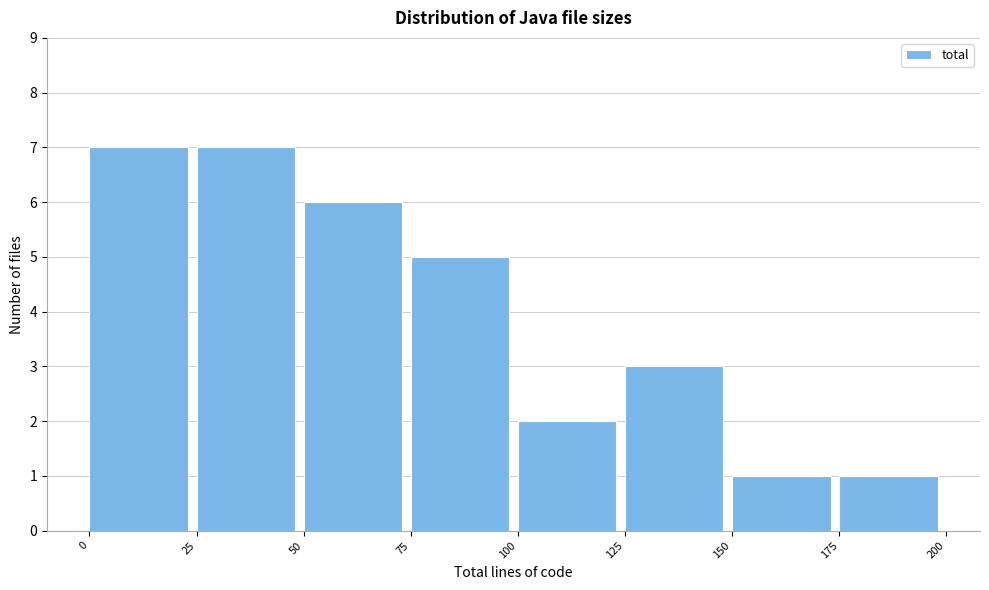

How tall is the bar that spans 125 to 150 on the x-axis? The values are not printed on the chart, so give them approximately, as read against the axis.

3